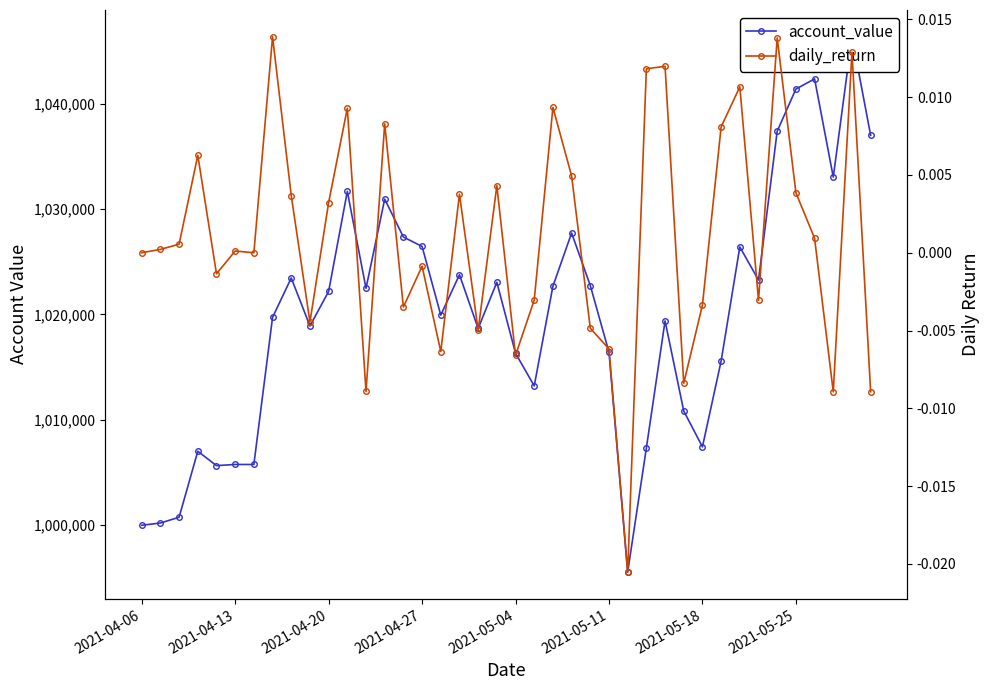

The daily_return series shows 0.0 at 2021-04-27. True or false?

False